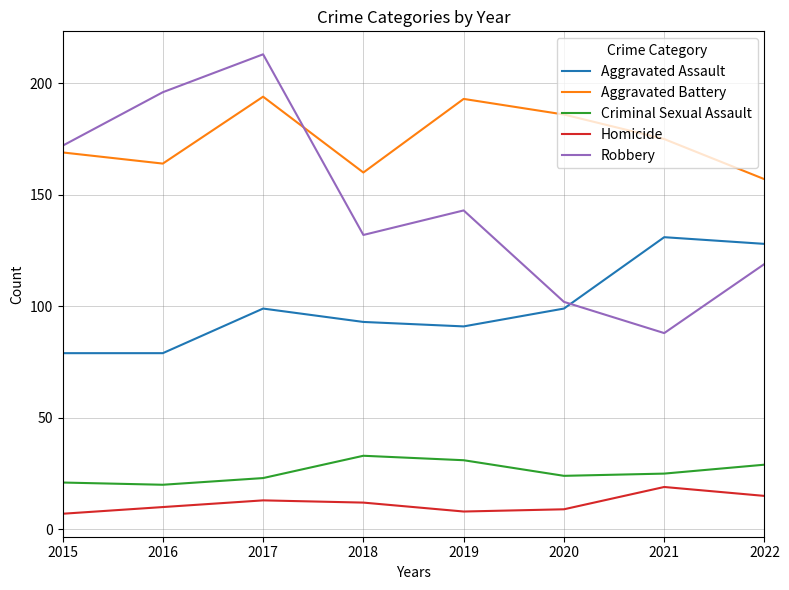

Which series has the largest total across all categories?

Aggravated Battery